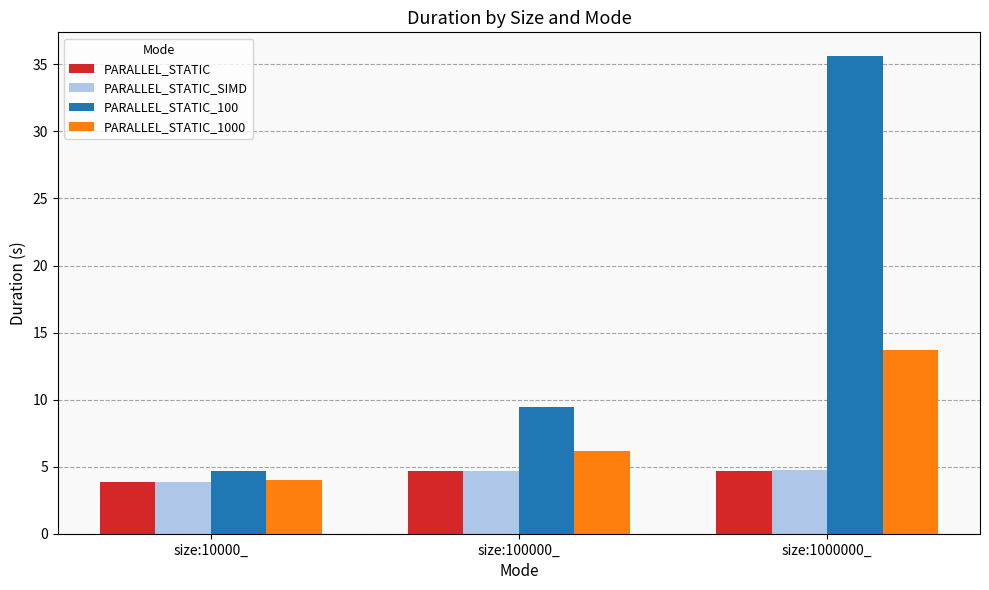

What is the total value across all series at size:100000_?

25.0